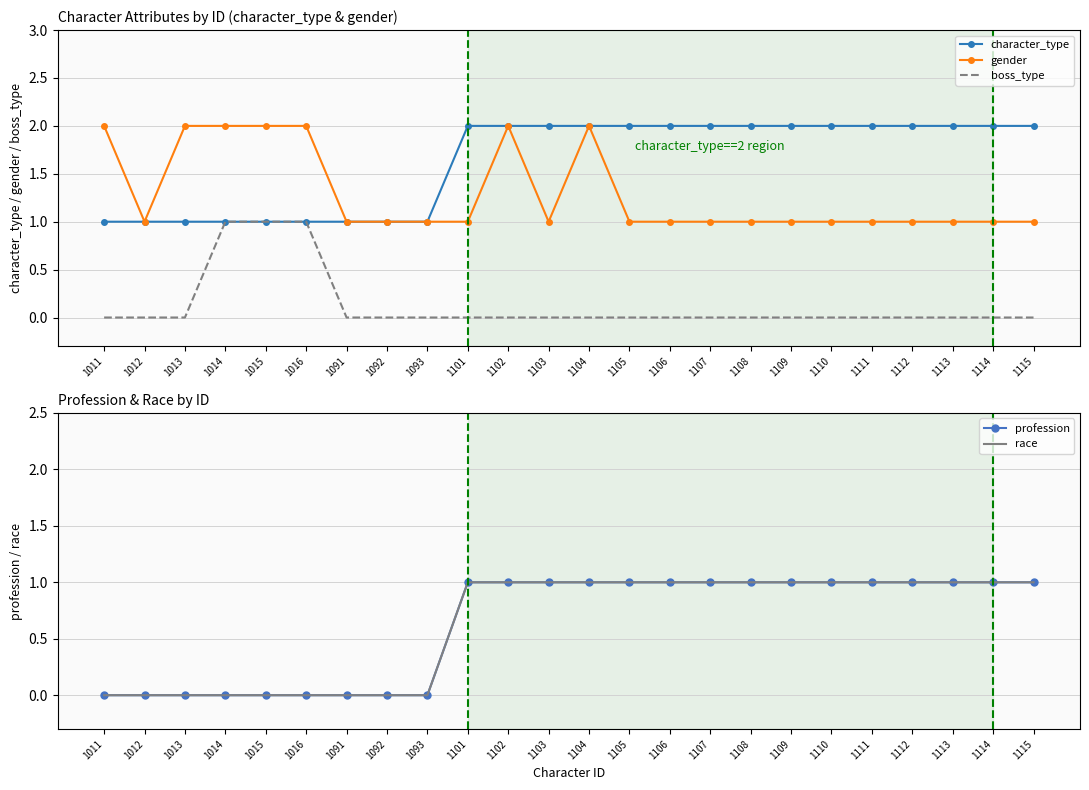

True or false: profession and gender intersect in this chart.

False